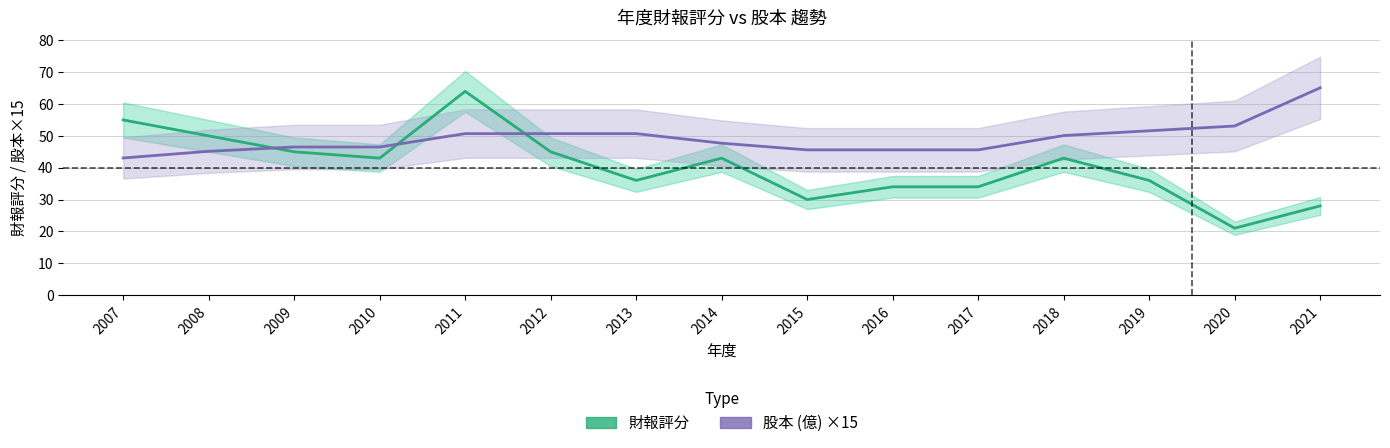

Reading left to right, extract all data points from this chart.

財報評分: 55.0	50.0	45.0	43.0	64.0	45.0	36.0	43.0	30.0	34.0	34.0	43.0	36.0	21.0	28.0
股本×15: 43.1	45.1	46.5	46.5	50.7	50.7	50.7	47.7	45.6	45.6	45.6	50.1	51.6	53.1	65.1